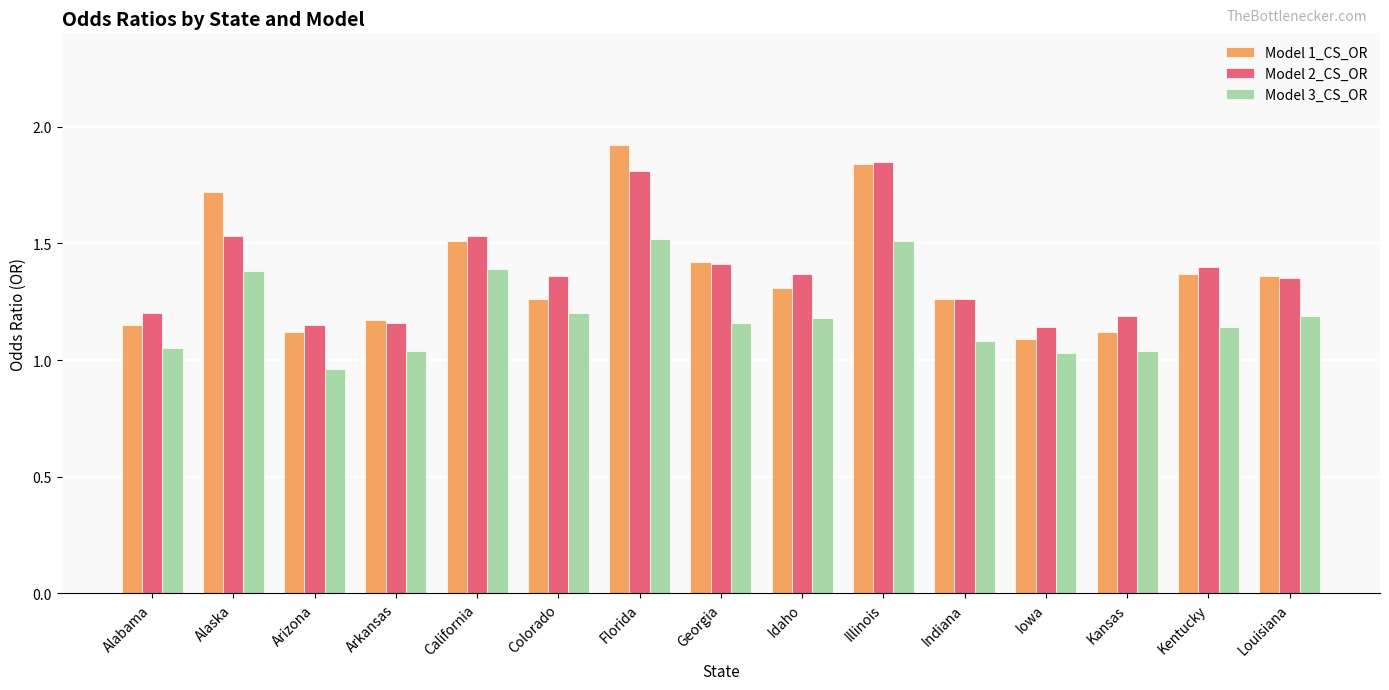

Which category has the lowest value across all series?

Arizona